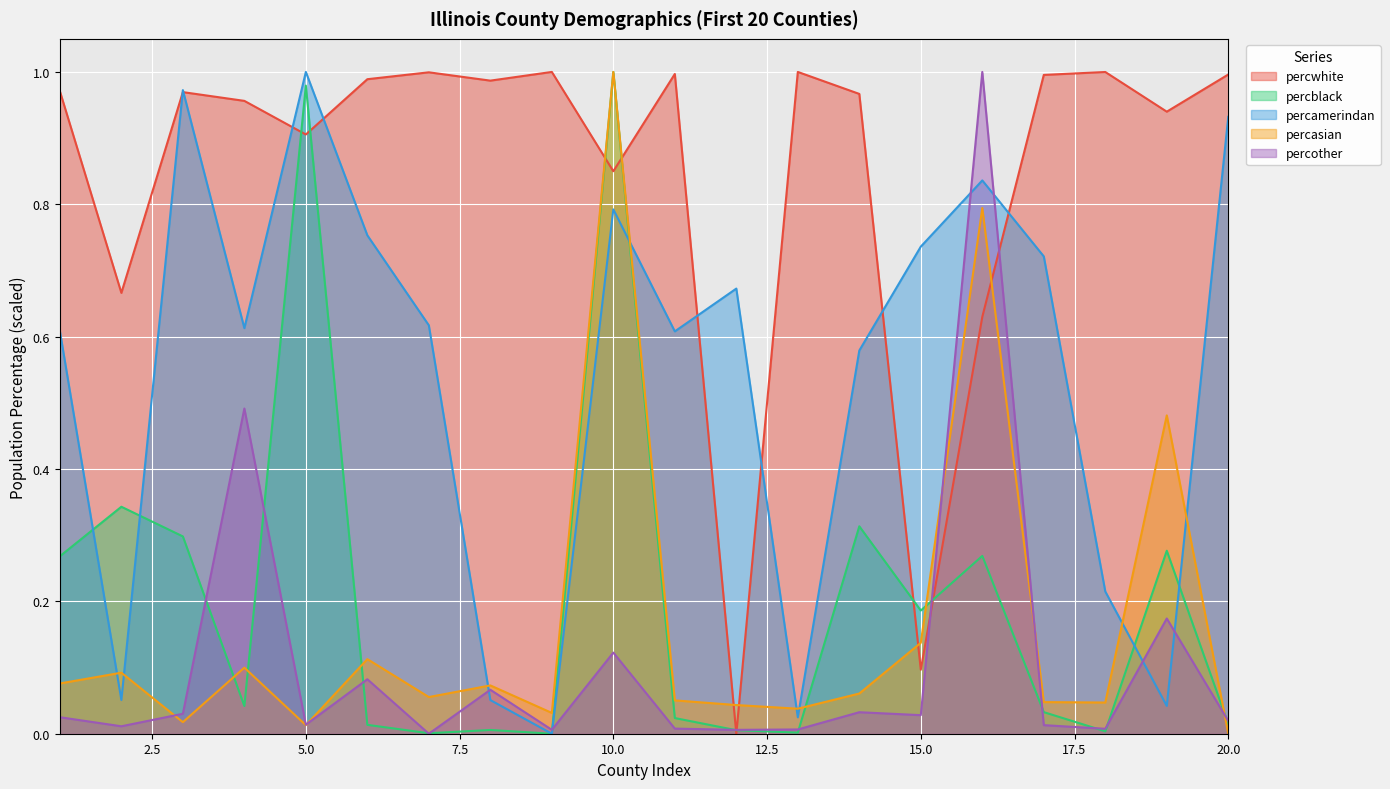

What are all the series names shown in the legend?

percwhite, percblack, percamerindan, percasian, percother